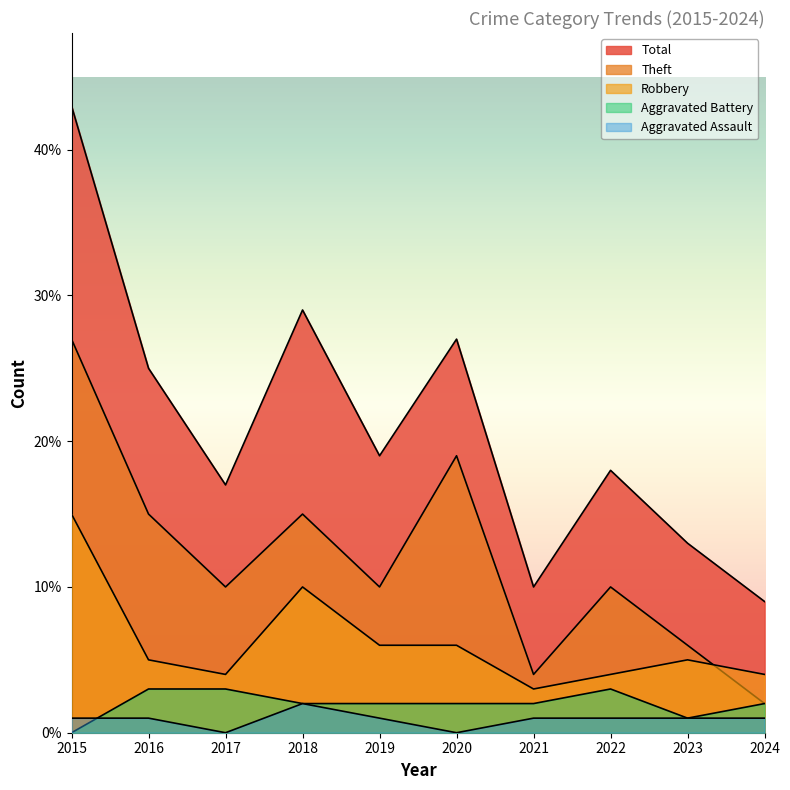

True or false: Theft and Aggravated Assault intersect in this chart.

False